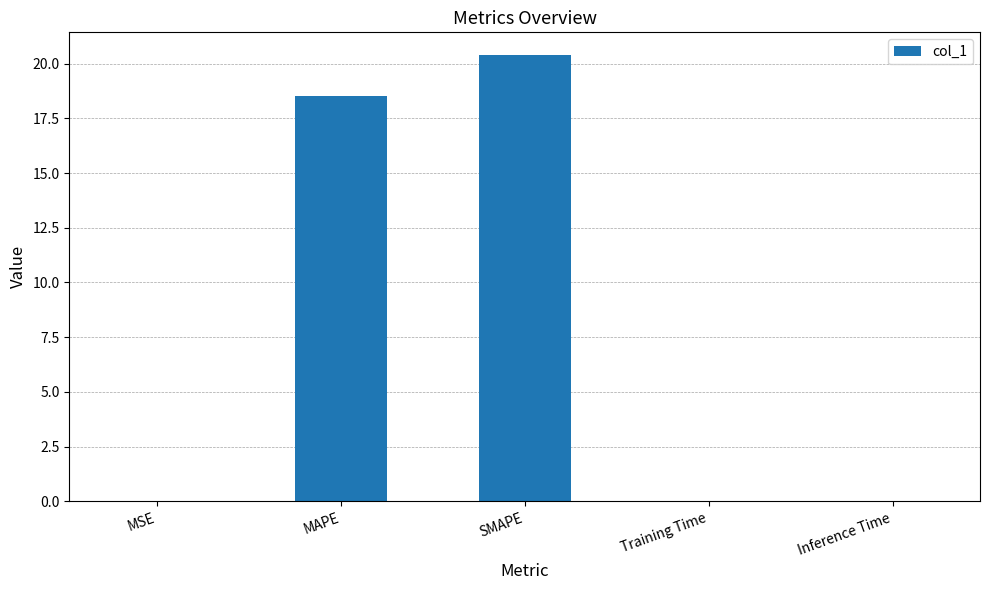

Which has a higher value, Training Time or SMAPE?

SMAPE